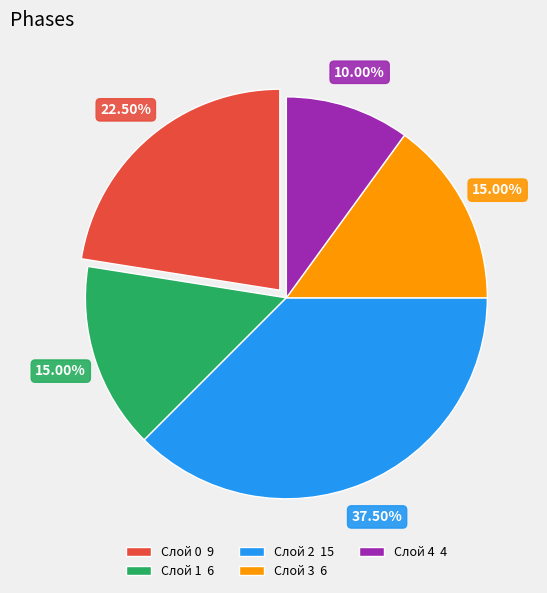

Does Слой 2 account for over 50% of the chart?

No